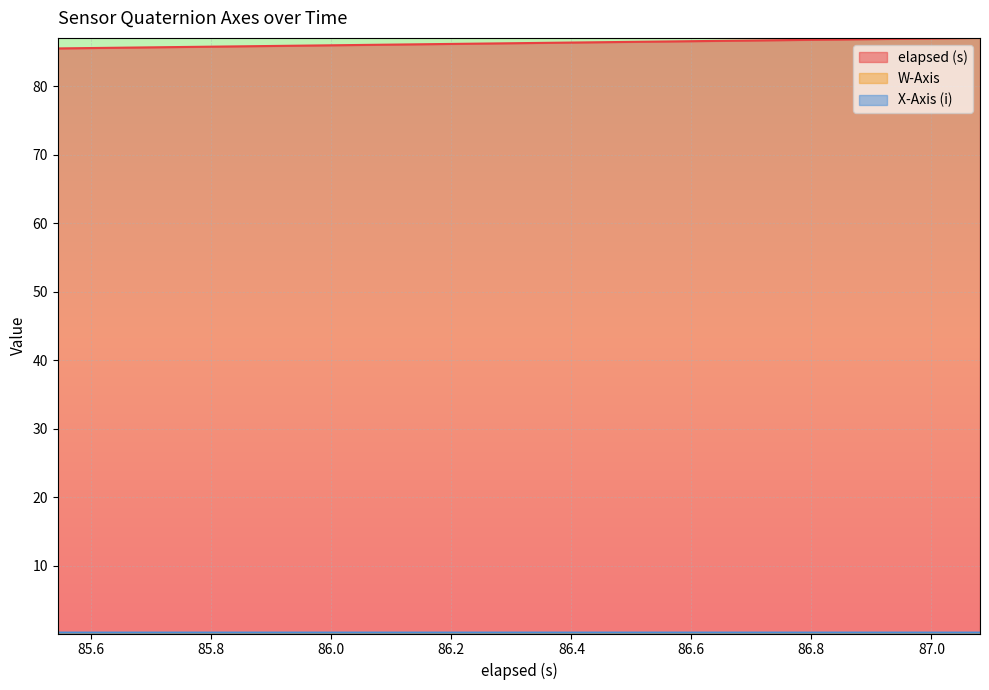

Which series has the largest total across all categories?

elapsed (s)